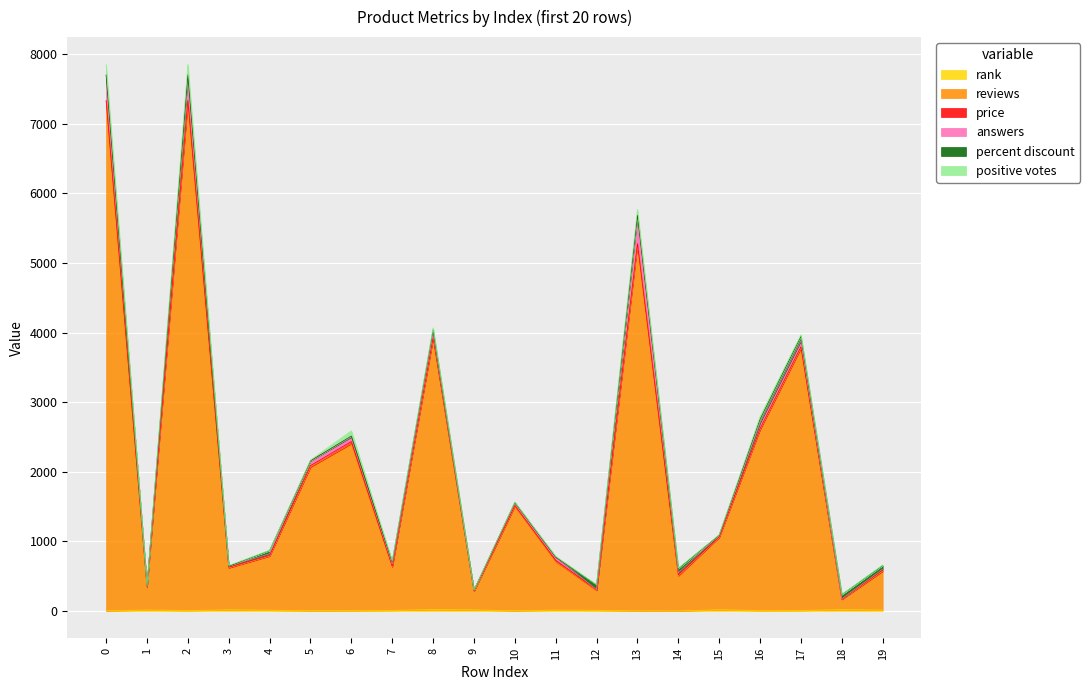

What is the average value of the rank series?

10.5